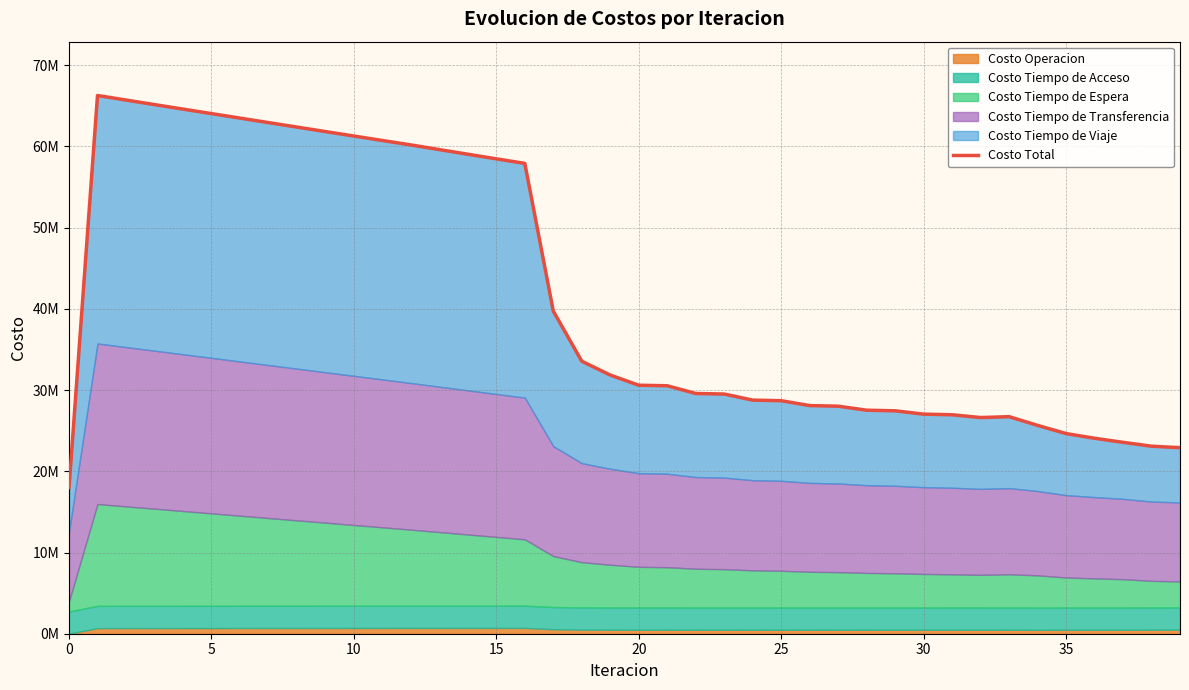

What is the minimum value shown in the chart?

17994540.4